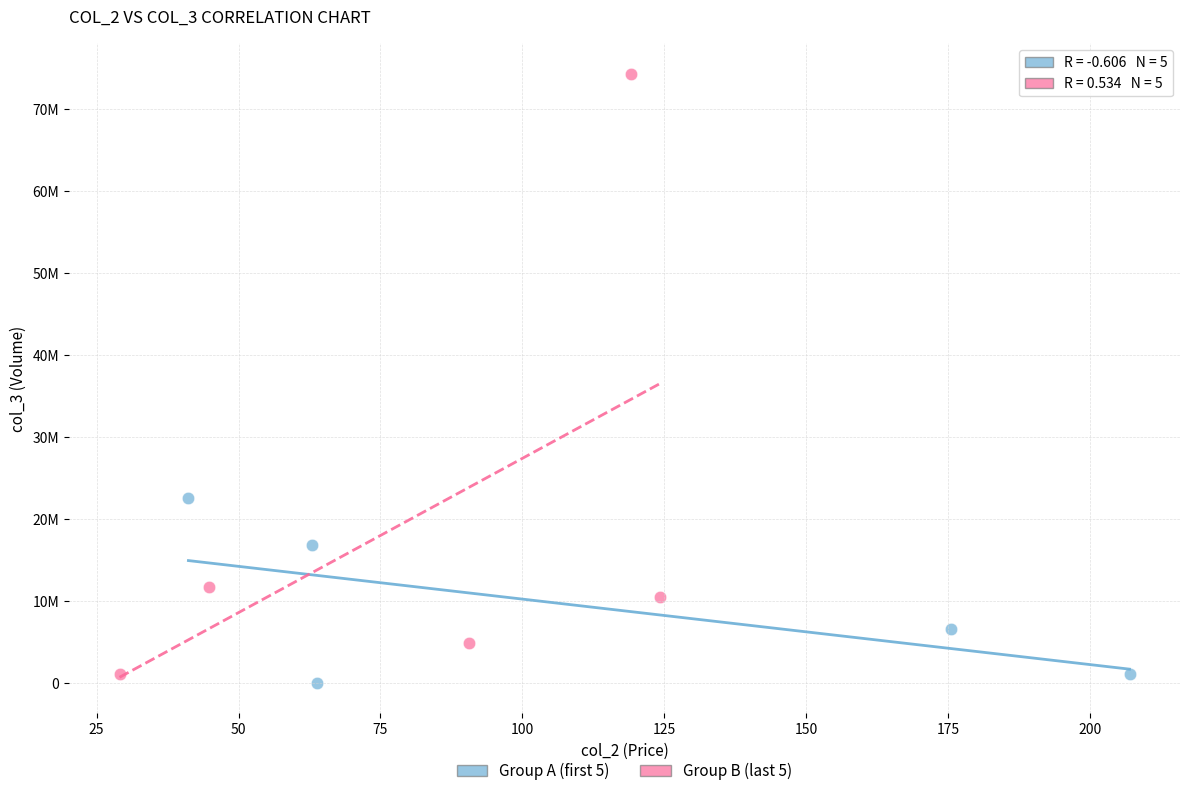

What are all the series names shown in the legend?

Group A (first 5), Group B (last 5)